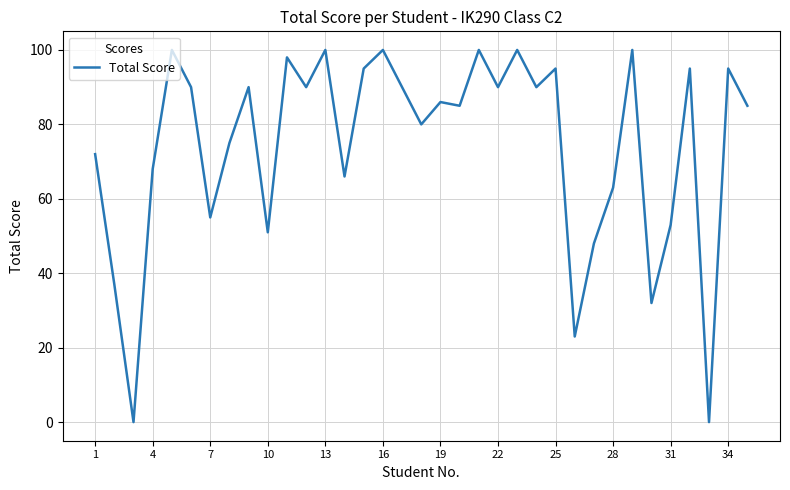

What is the difference between the maximum and minimum values?

100